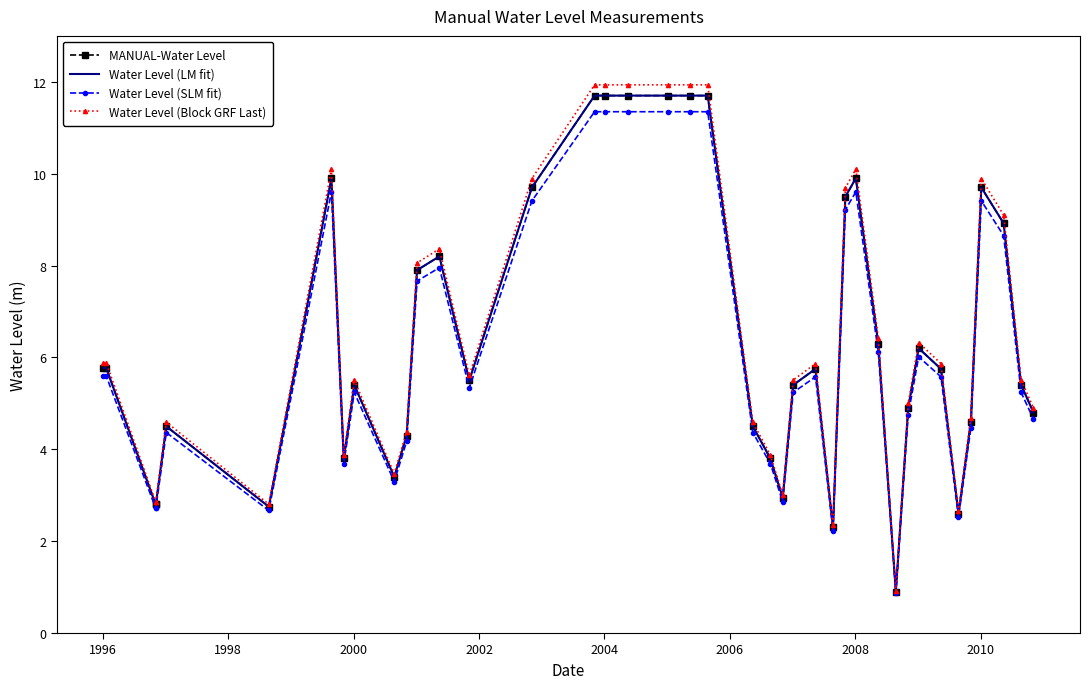

What is the maximum value for Water Level (LM fit)?

11.7